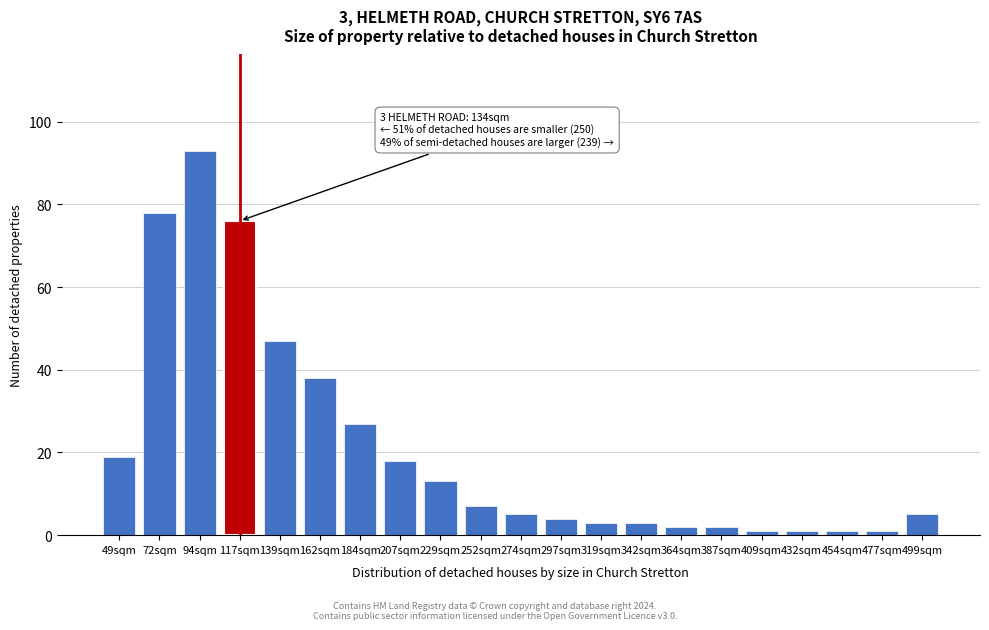

Reading left to right, what are all the values shown in this chart?

19	78	93	76	47	38	27	18	13	7	5	4	3	3	2	2	1	1	1	1	5